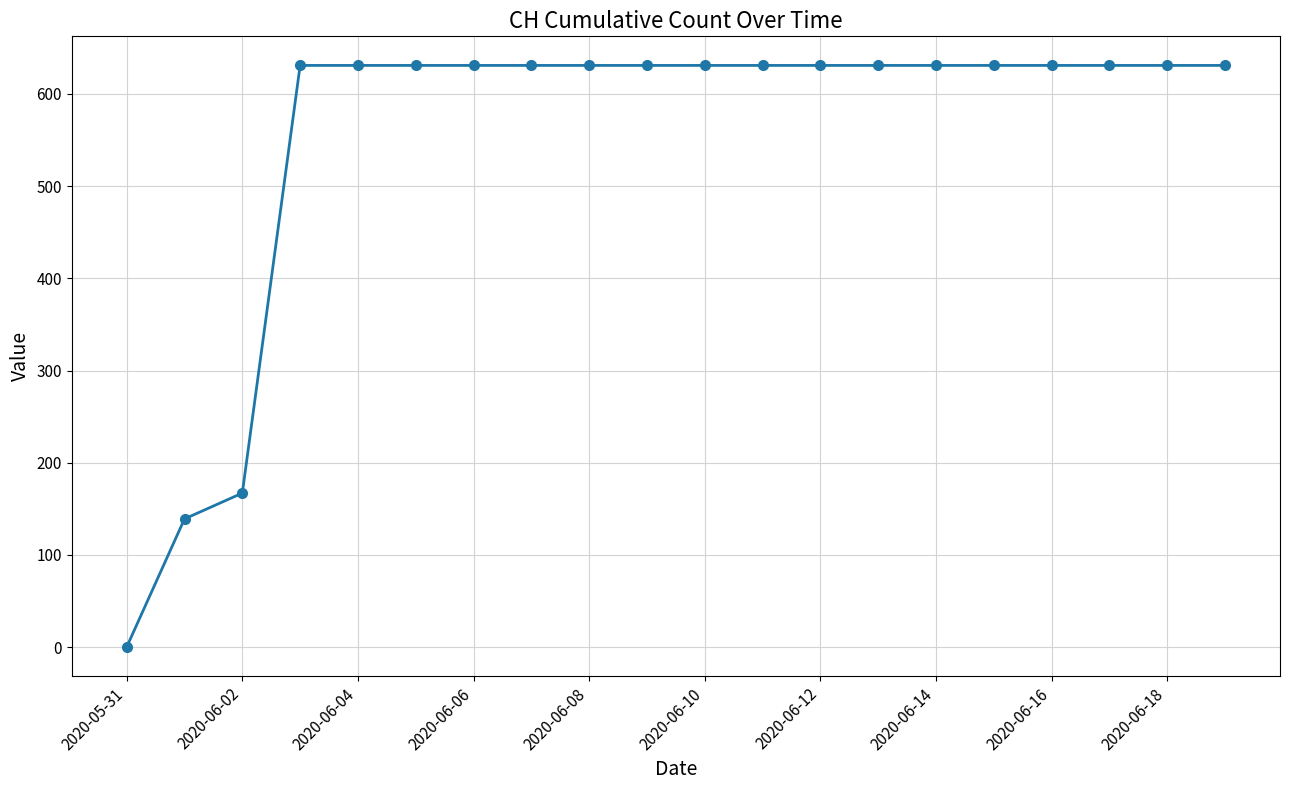

What is the maximum value shown in the chart?

631